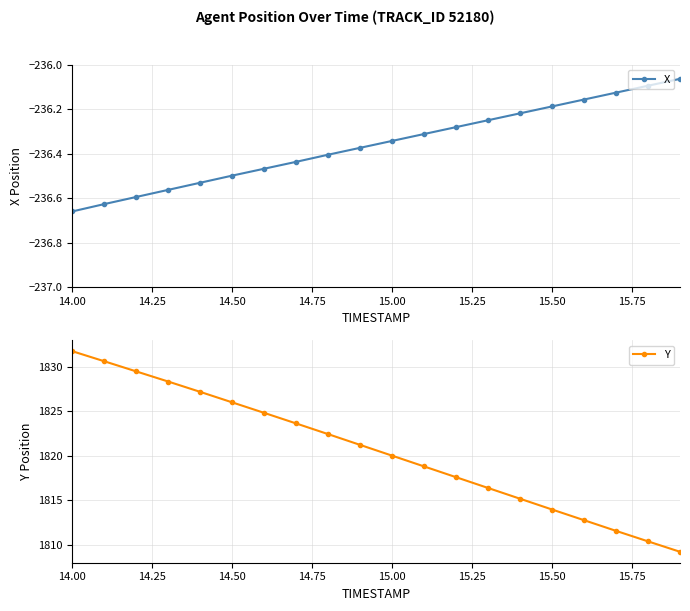

Is it true that X equals -63.7 at 15.00?

False